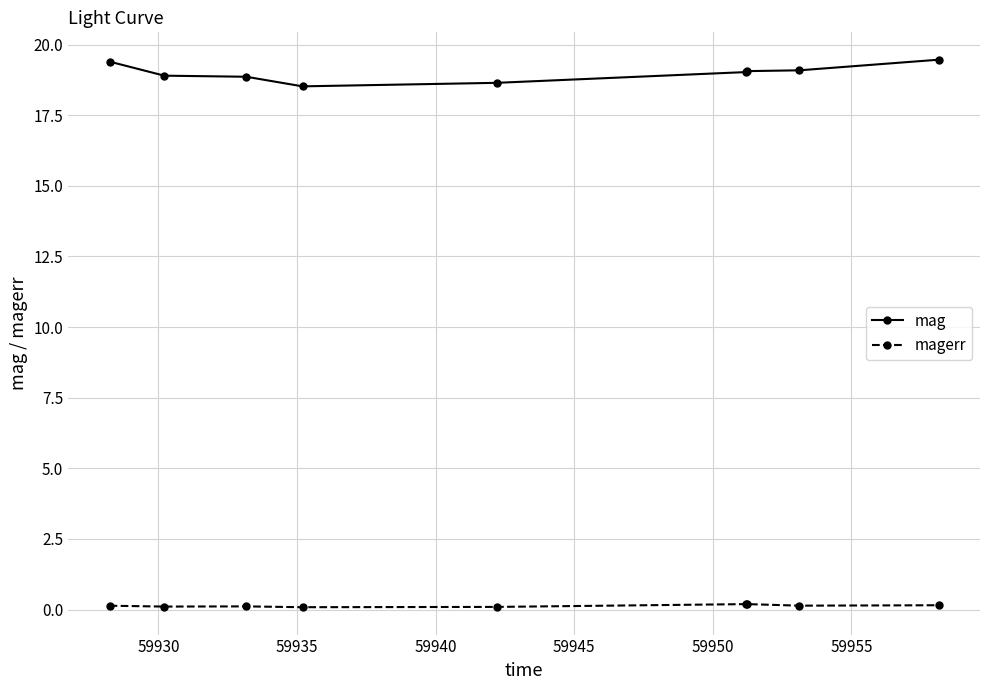

What is the value of the mag point at the 4th from the left?

18.5